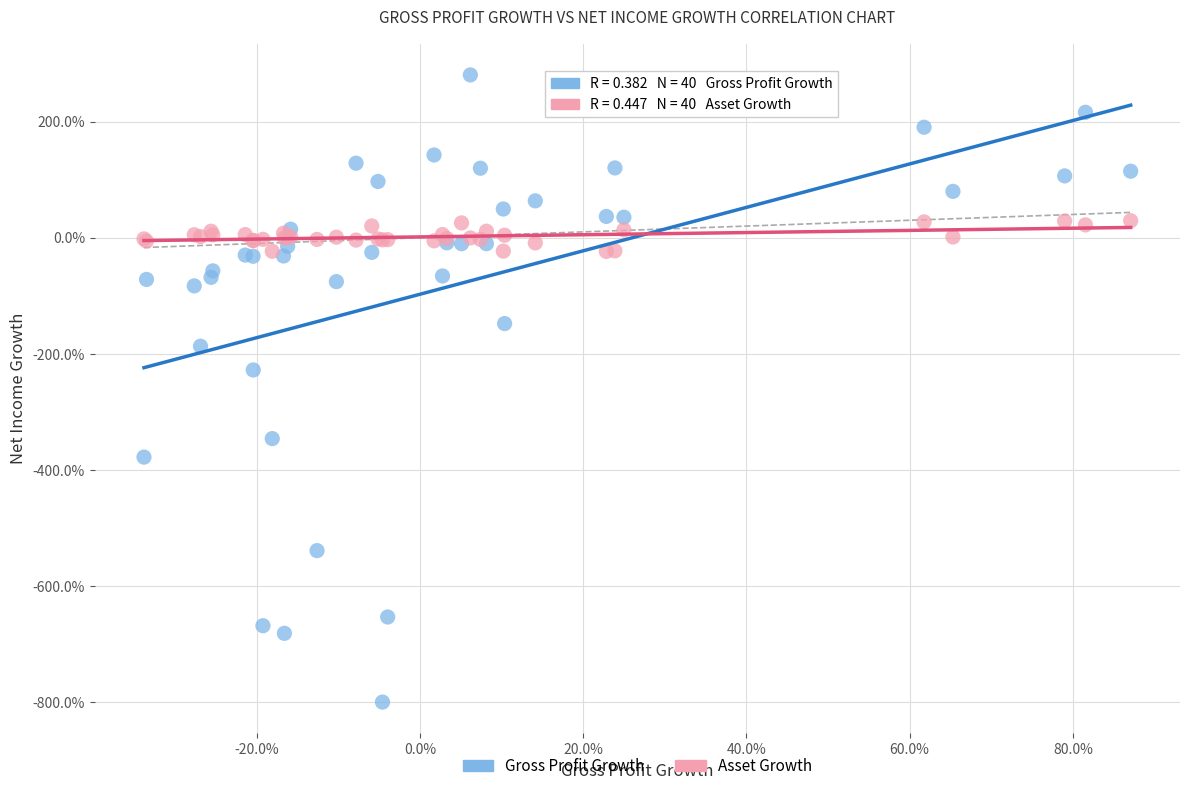

What are all the series names shown in the legend?

Gross Profit Growth, Asset Growth